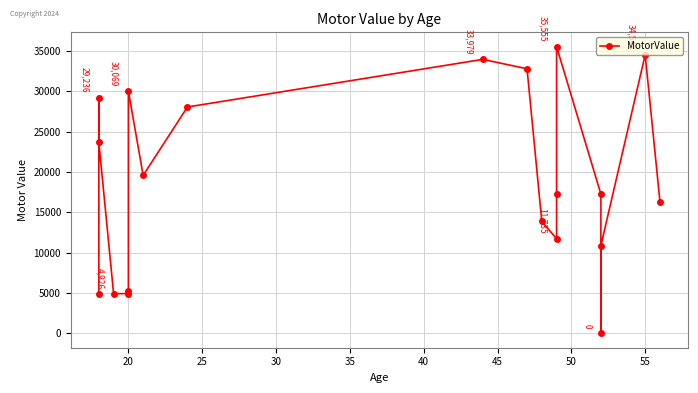

Count the number of categories in the chart.

20